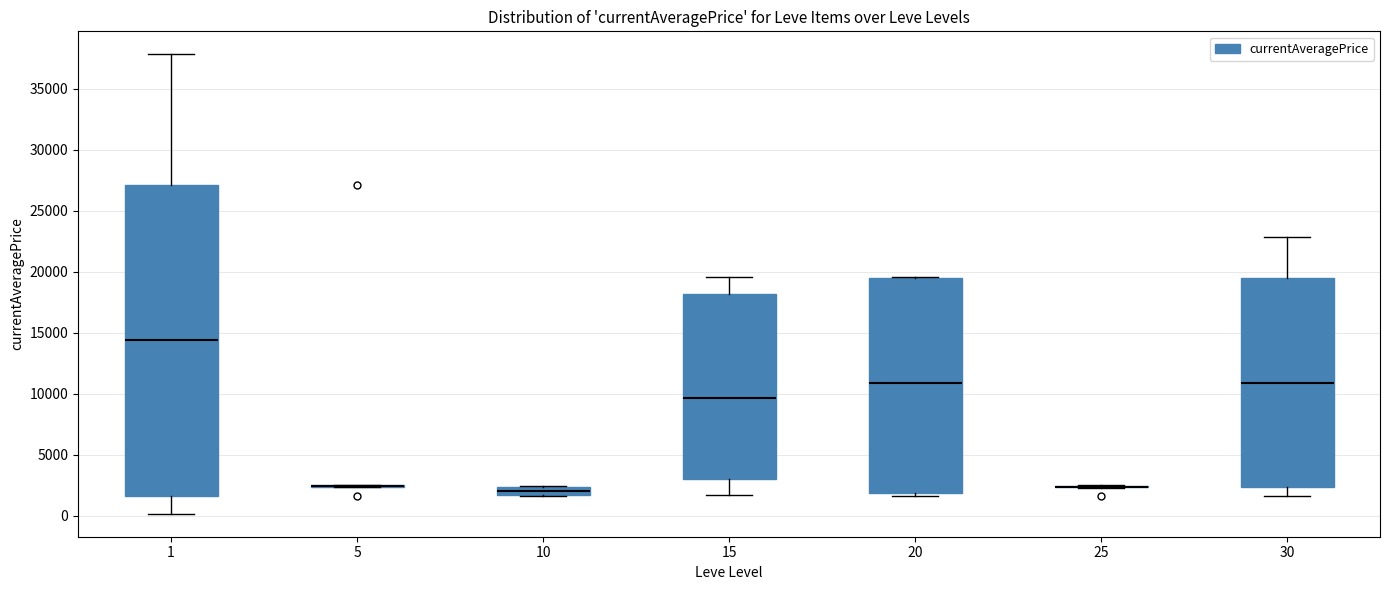

Where is the upper edge of the box at x = 20 on the y-axis? The values are not printed on the chart, so give them approximately, as read against the axis.

19500